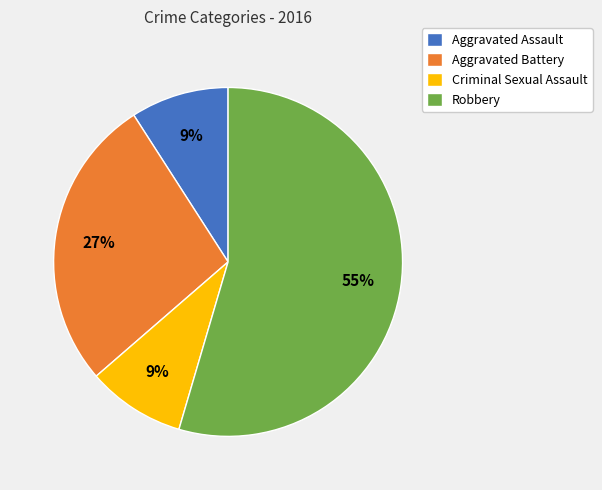

Is it true that Aggravated Battery is 27% of the pie?

True